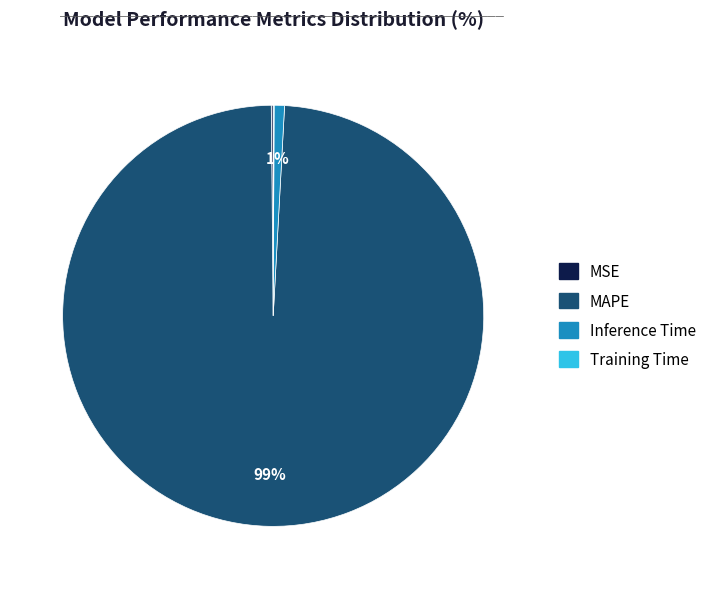

To the nearest percent, what is the average slice percentage?

25%